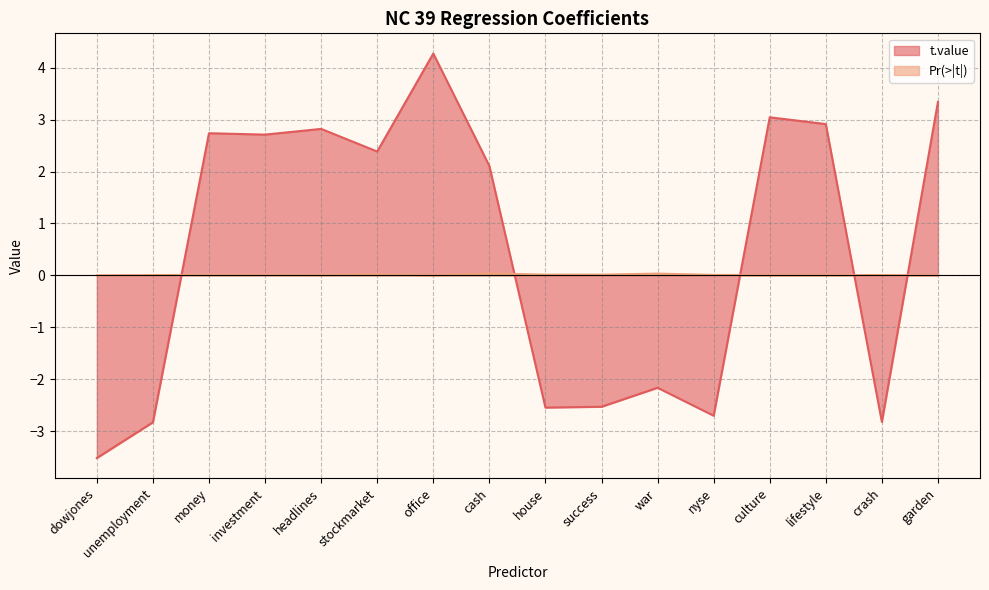

What is the average value of the t.value series?

0.5